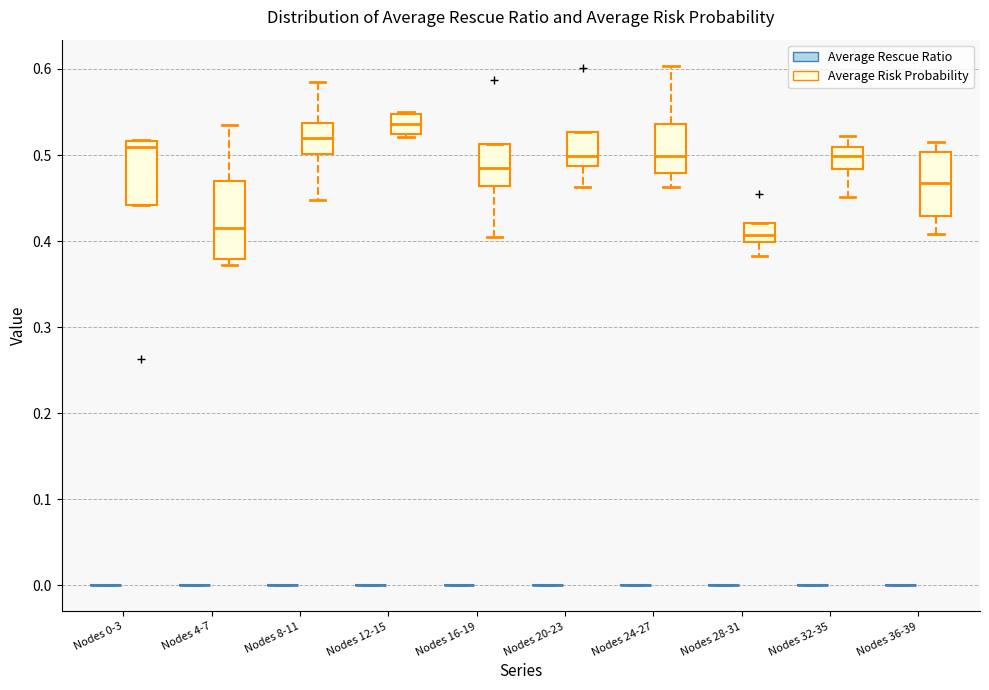

Reading left to right, read every box against the y-axis: the position of its median line, the range the box covers, and the ends of its whiskers. The values are not printed on the chart, so give them approximately, as read against the axis.

Nodes 0-3 (Average Rescue Ratio): box collapsed to a line at 0.00, whiskers 0.00 to 0.00
Nodes 0-3 (Average Risk Probability): median 0.51, box 0.44 to 0.52, whiskers 0.44 to 0.52
Nodes 4-7 (Average Rescue Ratio): box collapsed to a line at 0.00, whiskers 0.00 to 0.00
Nodes 4-7 (Average Risk Probability): median 0.41, box 0.38 to 0.47, whiskers 0.37 to 0.53
Nodes 8-11 (Average Rescue Ratio): box collapsed to a line at 0.00, whiskers 0.00 to 0.00
Nodes 8-11 (Average Risk Probability): median 0.52, box 0.50 to 0.54, whiskers 0.45 to 0.58
Nodes 12-15 (Average Rescue Ratio): box collapsed to a line at 0.00, whiskers 0.00 to 0.00
Nodes 12-15 (Average Risk Probability): median 0.54, box 0.52 to 0.55, whiskers 0.52 (just below the box's lower edge) to 0.55 (just above the box's upper edge)
Nodes 16-19 (Average Rescue Ratio): box collapsed to a line at 0.00, whiskers 0.00 to 0.00
Nodes 16-19 (Average Risk Probability): median 0.49, box 0.46 to 0.51, whiskers 0.40 to 0.51
Nodes 20-23 (Average Rescue Ratio): box collapsed to a line at 0.00, whiskers 0.00 to 0.00
Nodes 20-23 (Average Risk Probability): median 0.50, box 0.49 to 0.53, whiskers 0.46 to 0.53
Nodes 24-27 (Average Rescue Ratio): box collapsed to a line at 0.00, whiskers 0.00 to 0.00
Nodes 24-27 (Average Risk Probability): median 0.50, box 0.48 to 0.54, whiskers 0.46 to 0.60
Nodes 28-31 (Average Rescue Ratio): box collapsed to a line at 0.00, whiskers 0.00 to 0.00
Nodes 28-31 (Average Risk Probability): median 0.41, box 0.40 to 0.42, whiskers 0.38 to 0.42
Nodes 32-35 (Average Rescue Ratio): box collapsed to a line at 0.00, whiskers 0.00 to 0.00
Nodes 32-35 (Average Risk Probability): median 0.50, box 0.48 to 0.51, whiskers 0.45 to 0.52
Nodes 36-39 (Average Rescue Ratio): box collapsed to a line at 0.00, whiskers 0.00 to 0.00
Nodes 36-39 (Average Risk Probability): median 0.47, box 0.43 to 0.50, whiskers 0.41 to 0.51